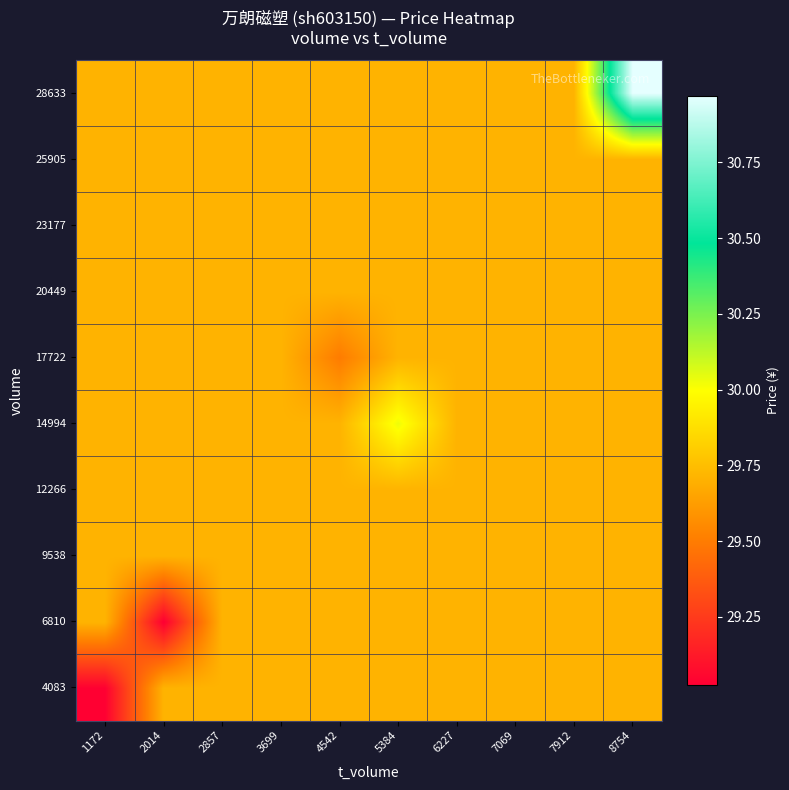

List the series in order of their peak value, lowest first.

4083, 6810, 9538, 12266, 17722, 20449, 23177, 25905, 14994, 28633